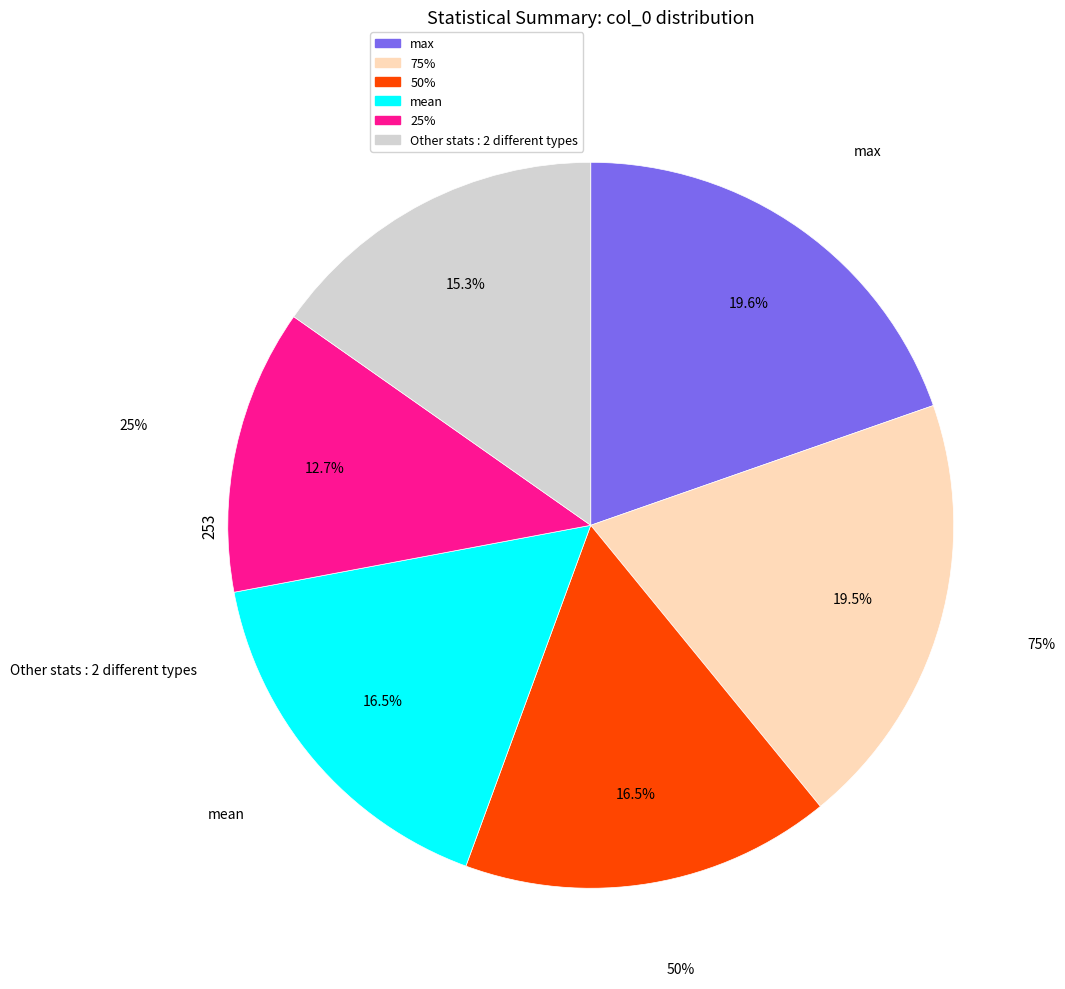

To the nearest percent, what portion does mean represent?

16%